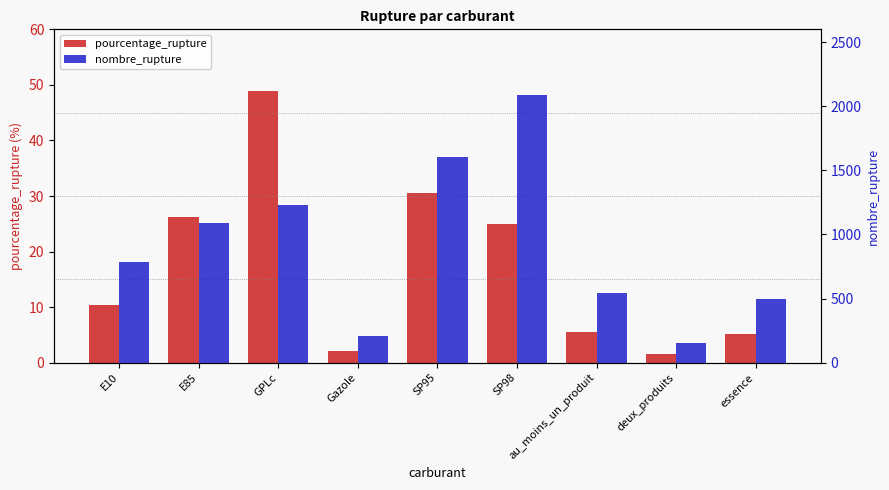

Between E10 and essence, which is larger?

E10